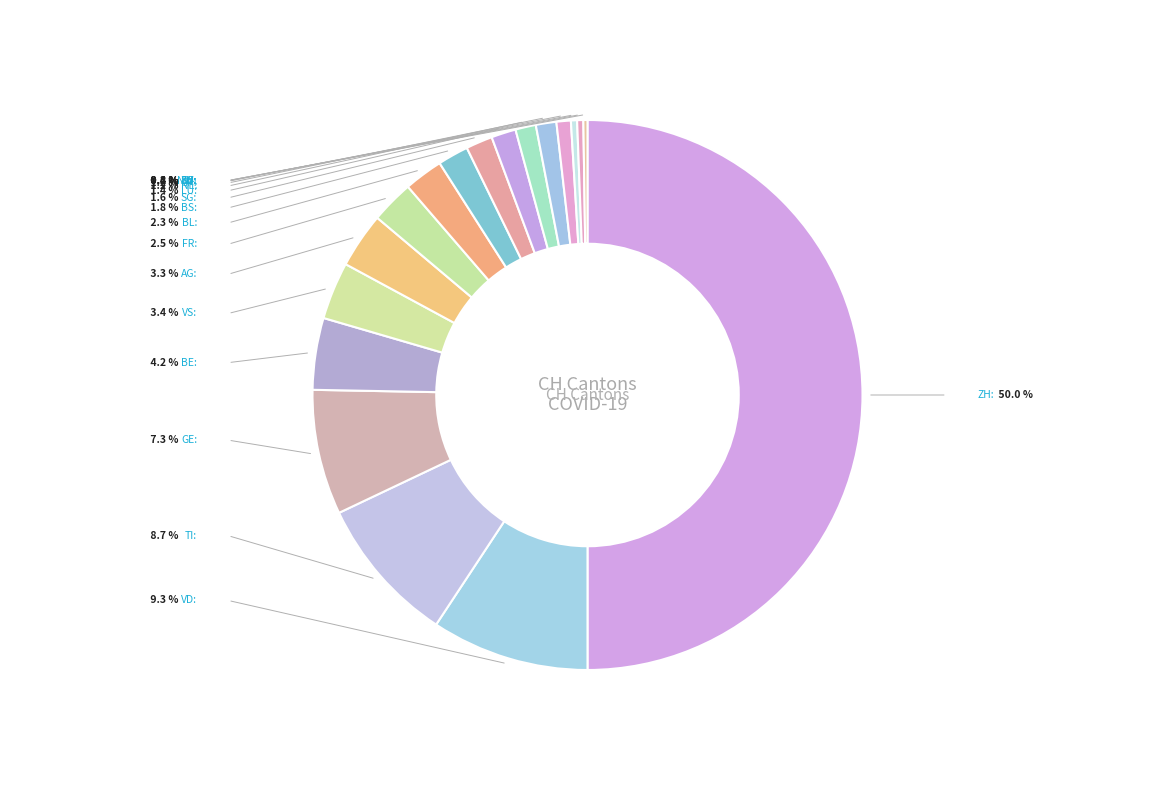

Which has a higher value, SH or BL?

BL